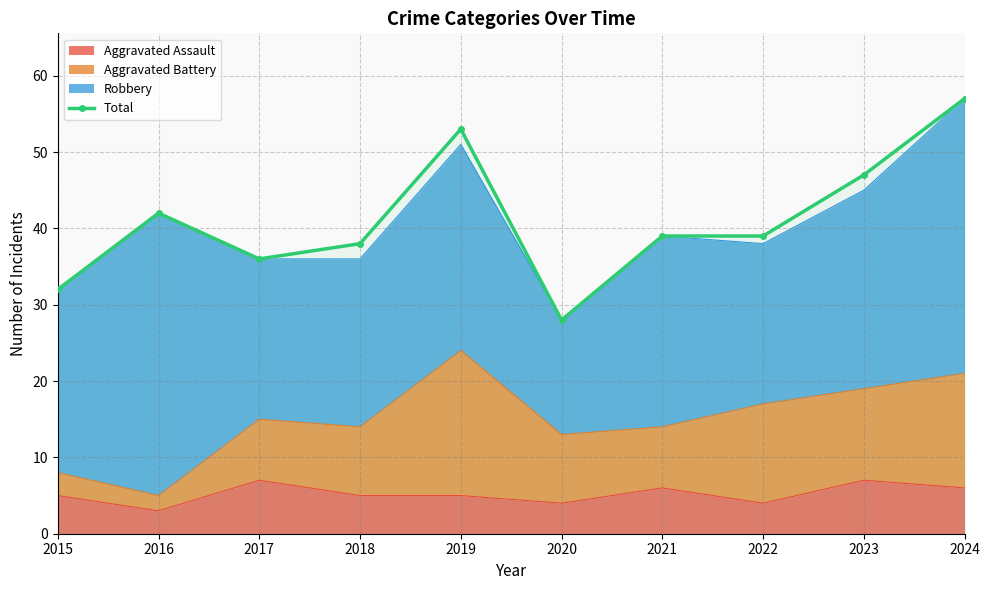

Which label corresponds to the smallest value in the chart?

2020